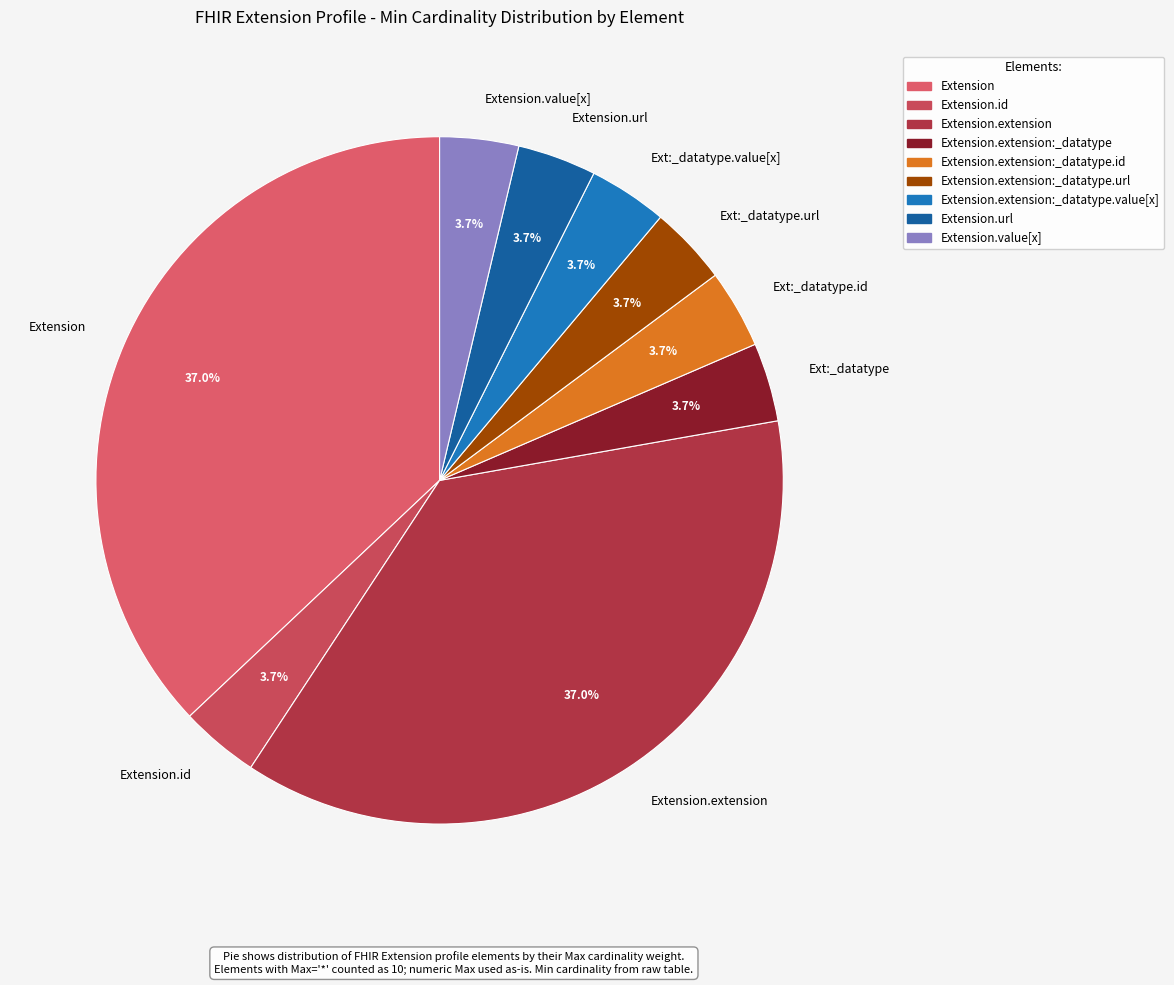

Approximately how many times larger is the value at Extension.extension compared to Ext:_datatype?

10.0